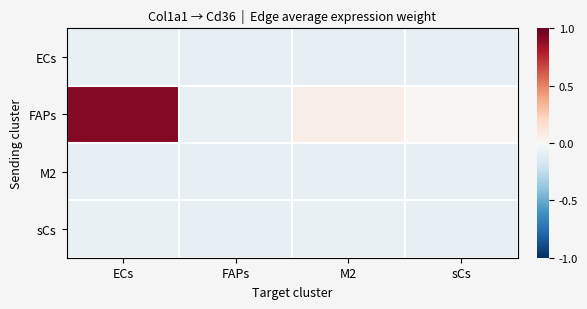

Reading left to right, extract all data points from this chart.

ECs: ECs=-0.1	FAPs=-0.1	M2=-0.1	sCs=-0.1
FAPs: ECs=0.9	FAPs=-0.1	M2=0.1	sCs=0.0
M2: ECs=-0.1	FAPs=-0.1	M2=-0.1	sCs=-0.1
sCs: ECs=-0.1	FAPs=-0.1	M2=-0.1	sCs=-0.1